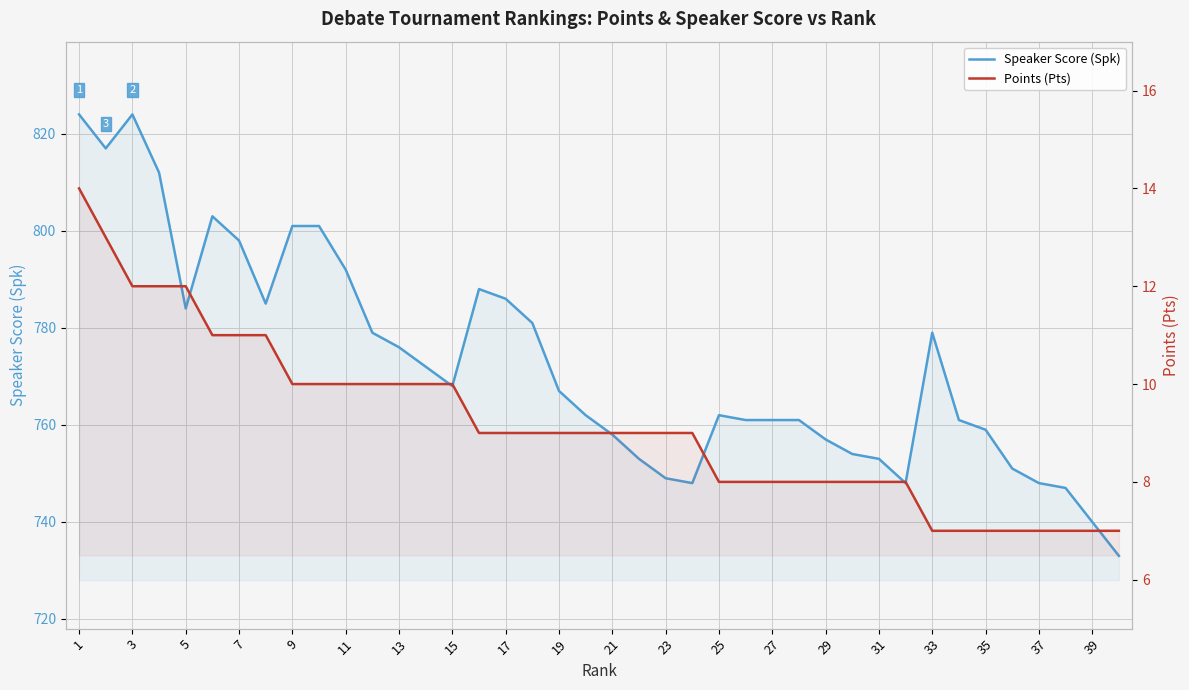

How many distinct data groups are displayed?

2